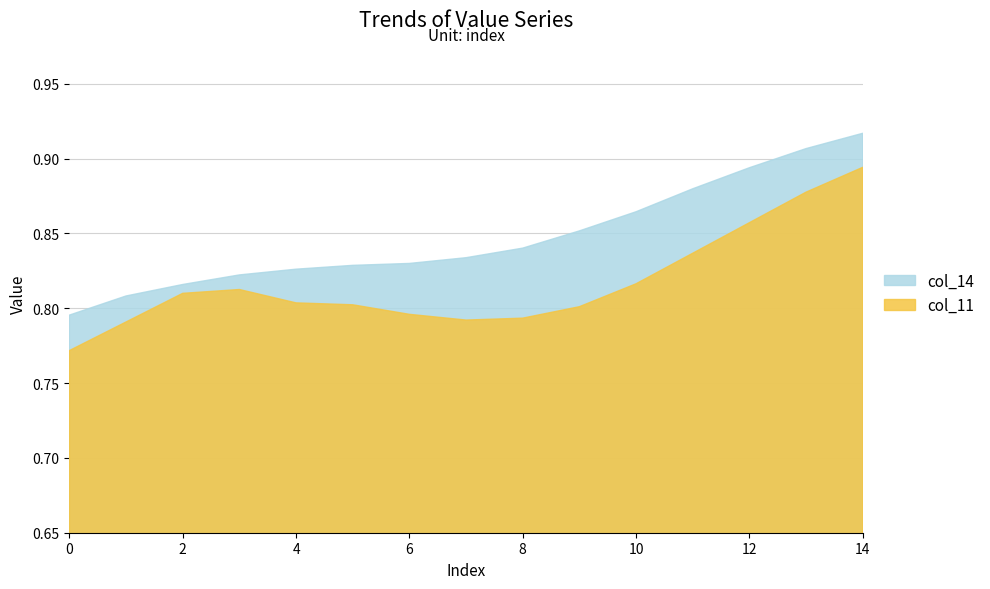

At which category is the sum across all series the highest?

14